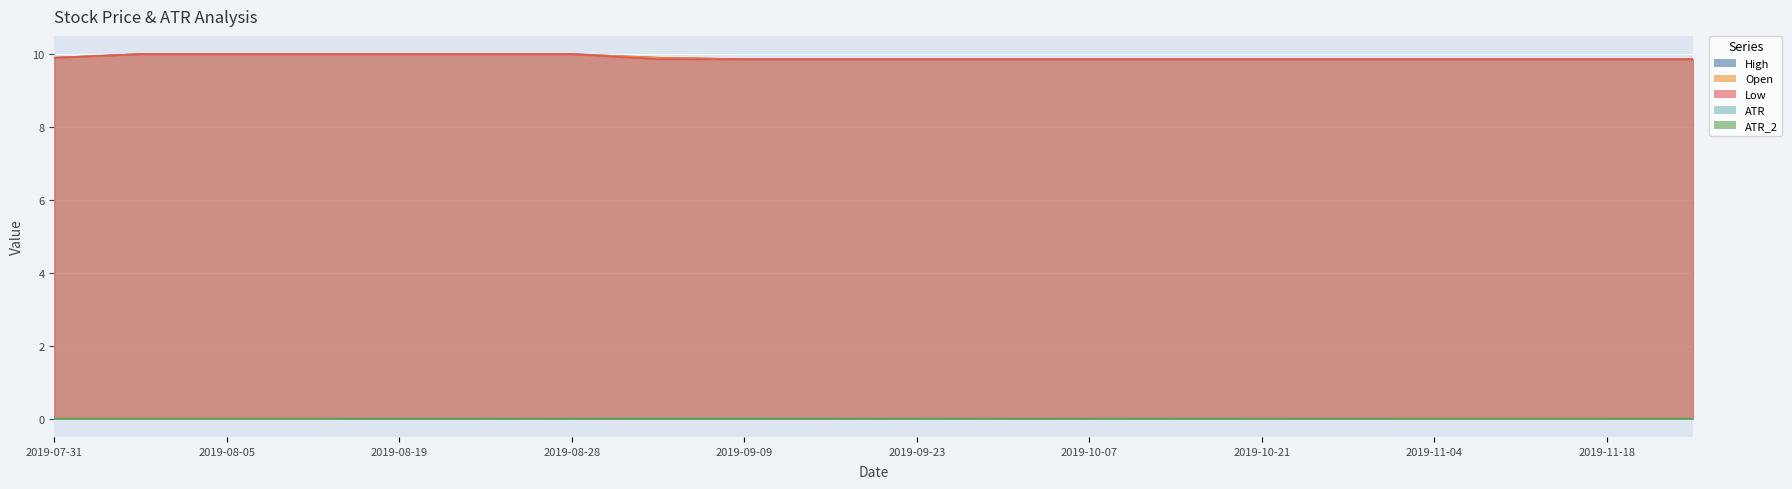

What is the value of the Open point at the 9th from the left?

9.9